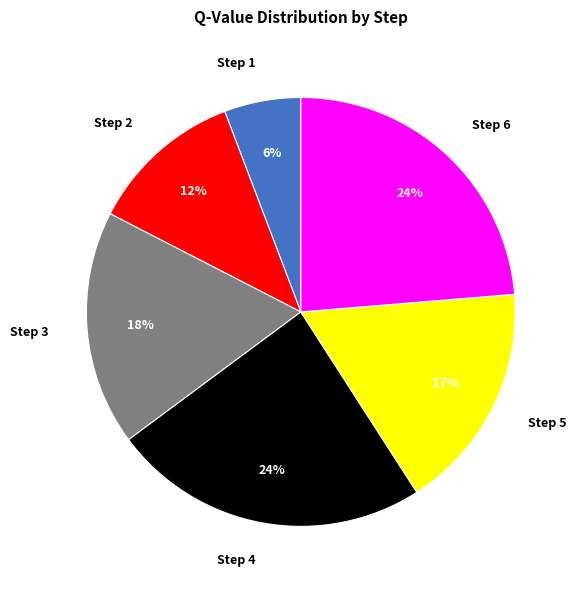

To the nearest percent, what is the difference between the largest and smallest slice percentages?

18%